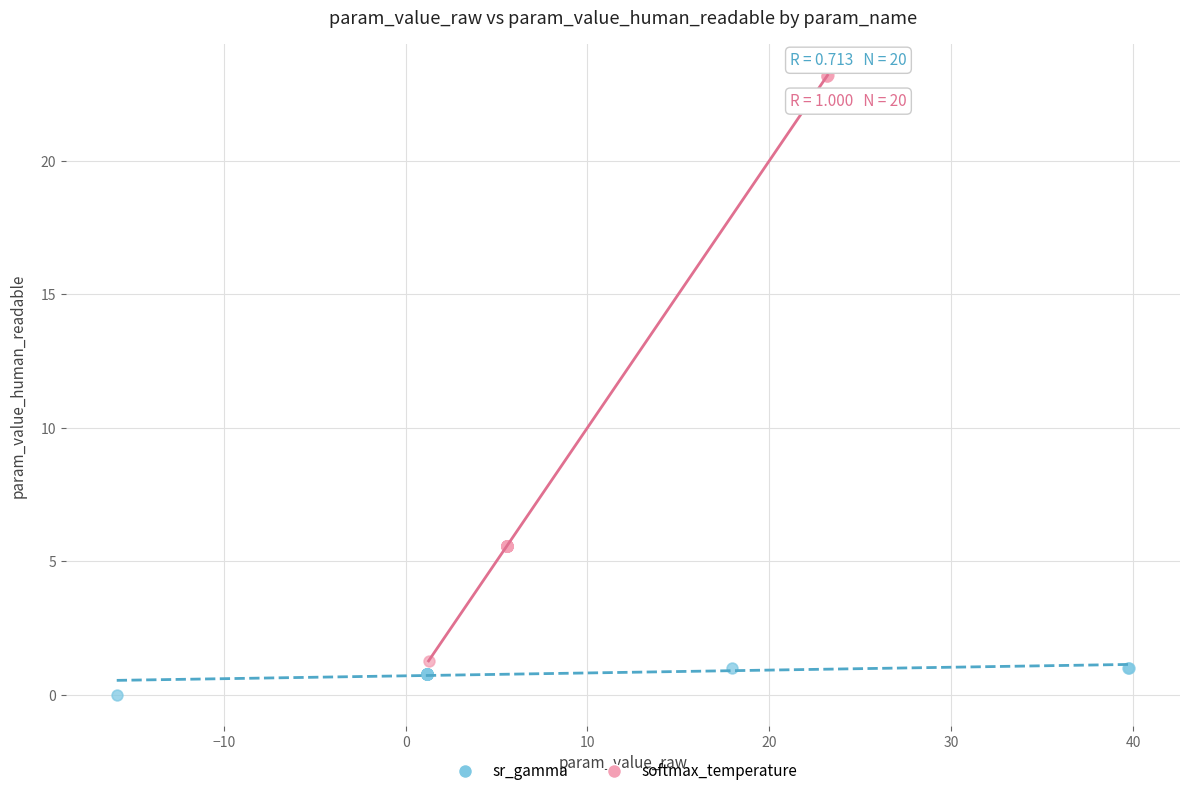

Which series has the widest spread of Y values?

softmax_temperature